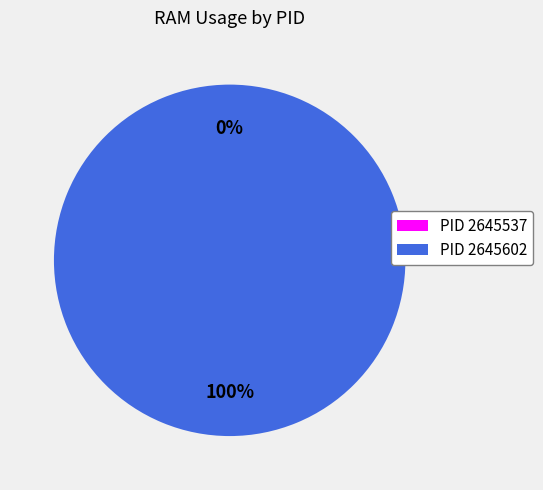

Which category accounts for the majority?

2645602